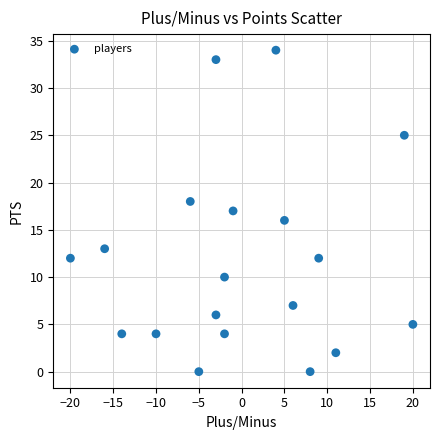

What is the range of X values (max minus min)?

40